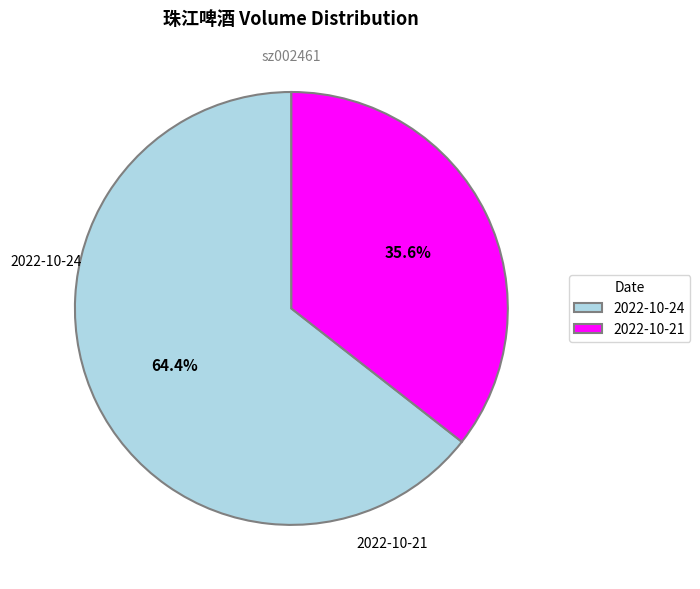

How many segments does this pie chart have?

2